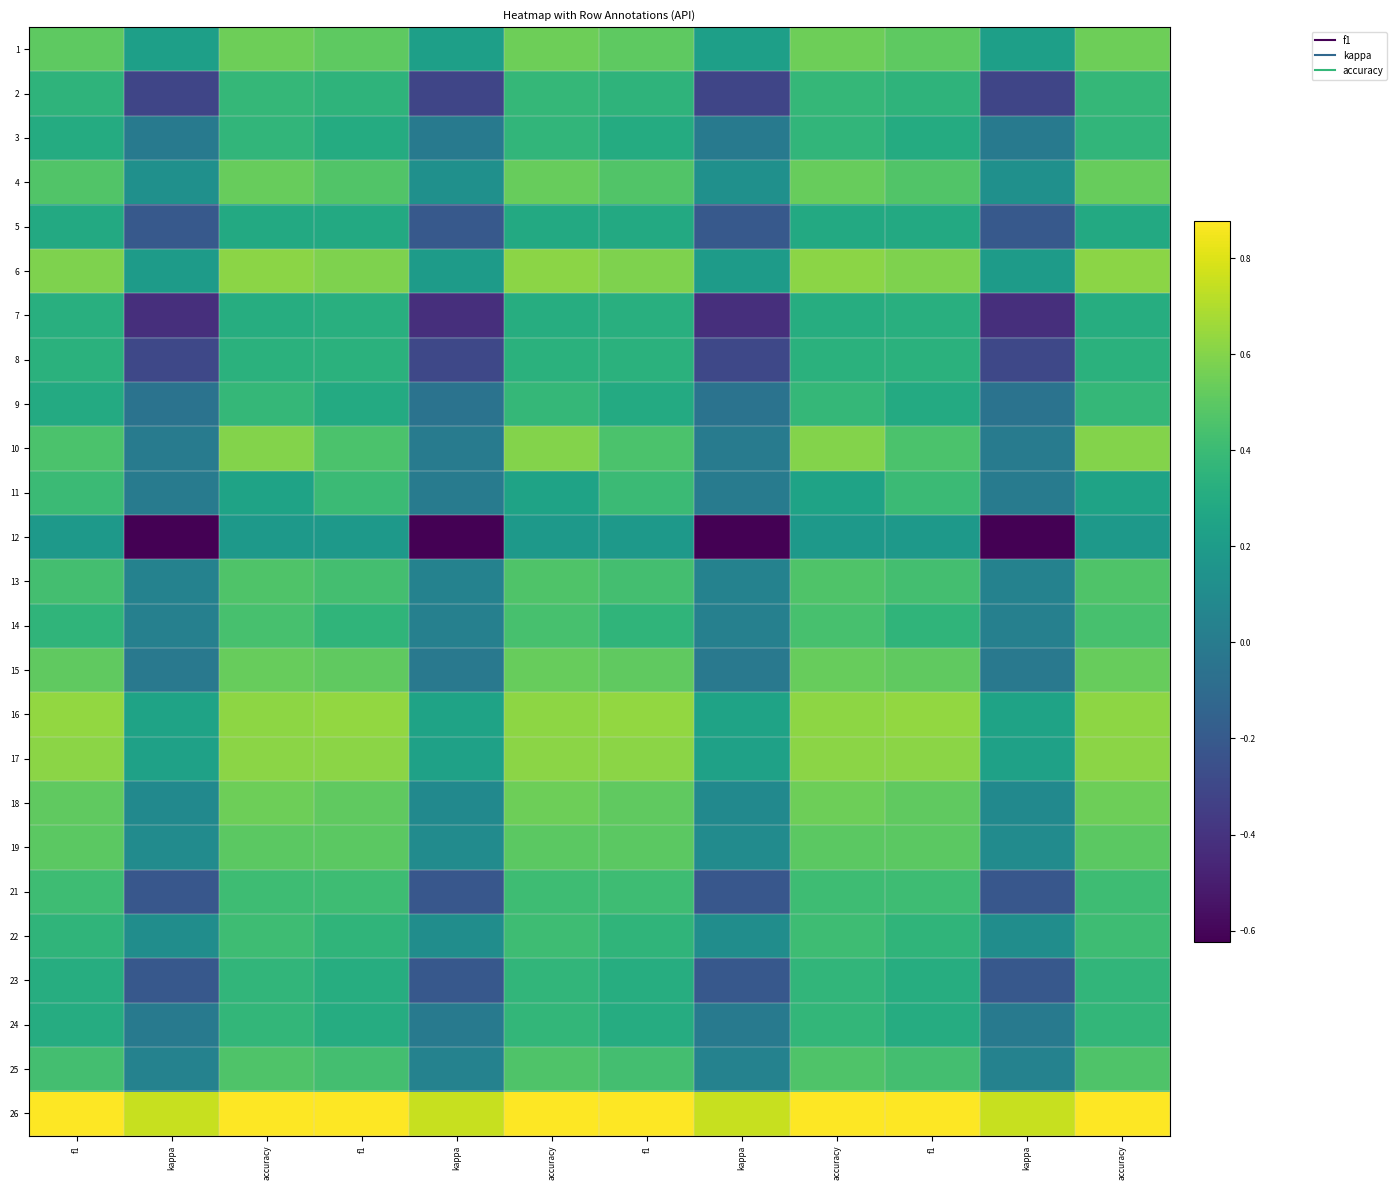

At f1, list the series in order from smallest to largest.

12, 5, 9, 3, 24, 23, 7, 8, 2, 14, 22, 11, 21, 13, 25, 10, 4, 19, 1, 18, 15, 6, 17, 16, 26